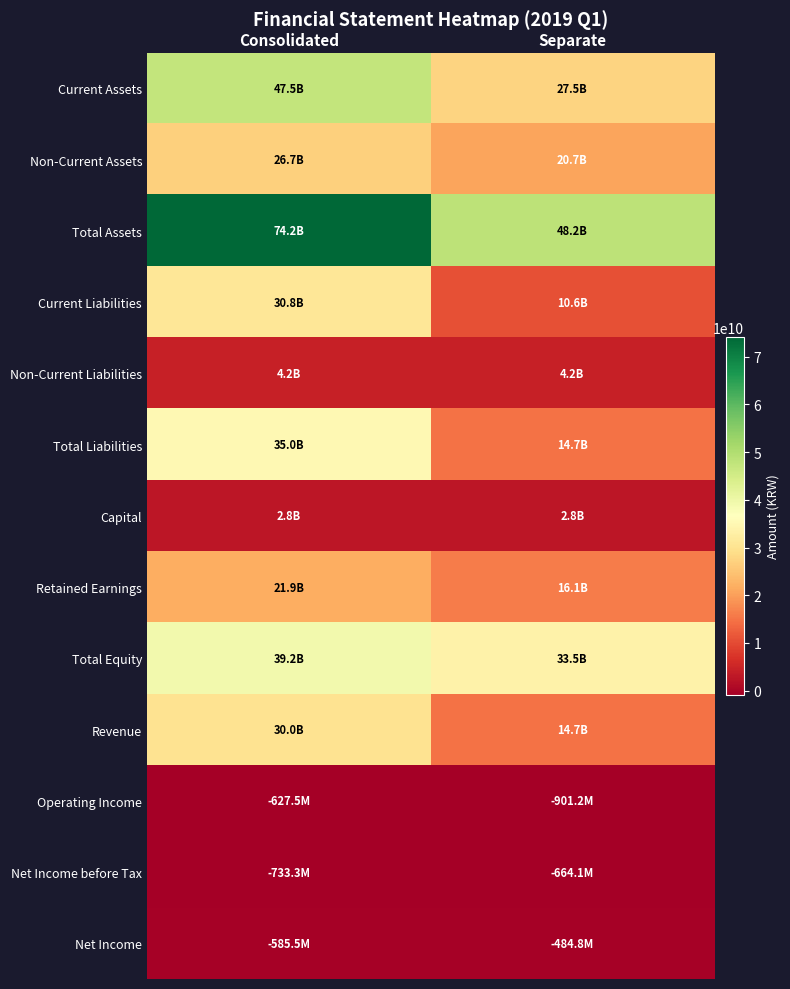

Reading left to right, what are all the values shown in this chart?

Current Assets: Consolidated=47451829618	Separate=27505892737
Non-Current Assets: Consolidated=26738654797	Separate=20739317119
Total Assets: Consolidated=74190484415	Separate=48245209856
Current Liabilities: Consolidated=30811494637	Separate=10575135681
Non-Current Liabilities: Consolidated=4198415273	Separate=4162351273
Total Liabilities: Consolidated=35009909910	Separate=14737486954
Capital: Consolidated=2830673500	Separate=2830673500
Retained Earnings: Consolidated=21915521024	Separate=16099536278
Total Equity: Consolidated=39180574505	Separate=33507722902
Revenue: Consolidated=29989308481	Separate=14662503279
Operating Income: Consolidated=-627494428	Separate=-901185477
Net Income before Tax: Consolidated=-733298627	Separate=-664071426
Net Income: Consolidated=-585467837	Separate=-484772141